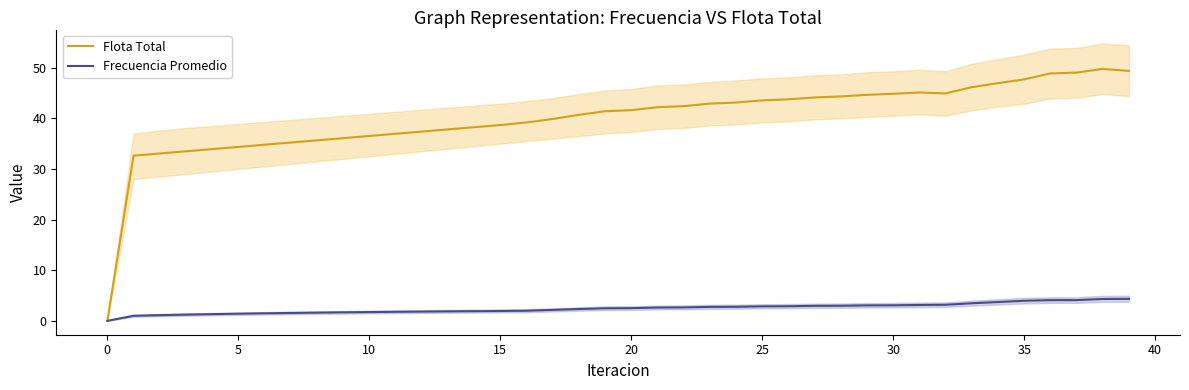

True or false: Frecuencia Promedio and Flota Total cross at least once.

False